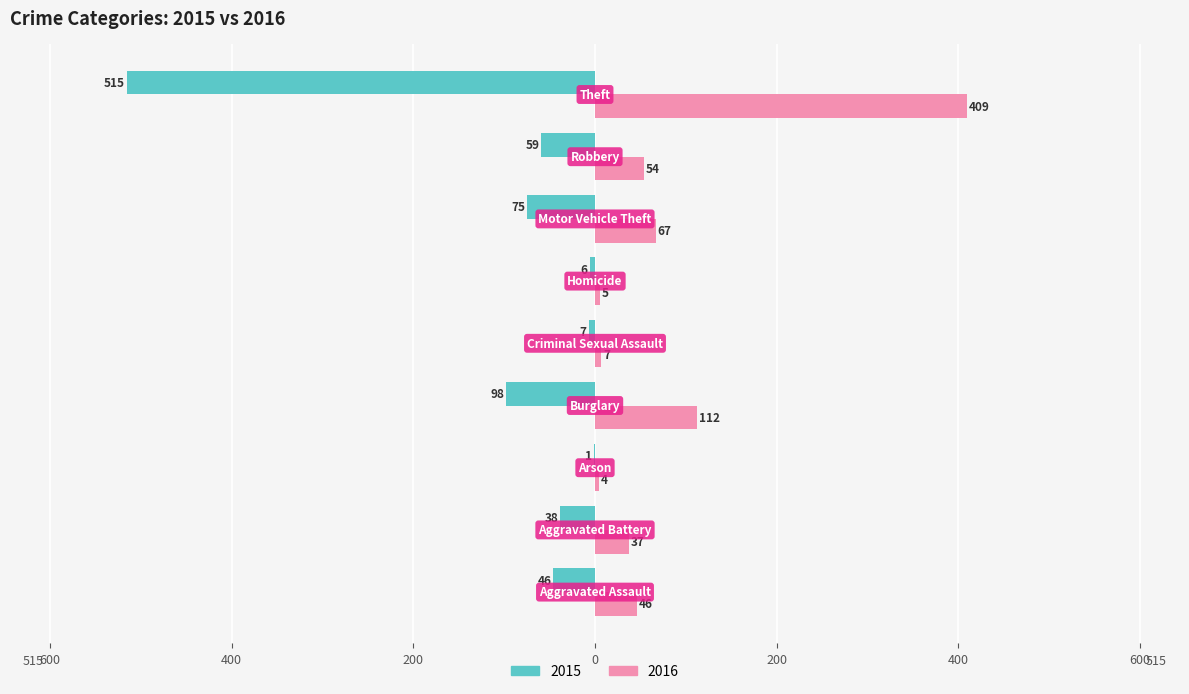

Reading left to right, list all the values displayed in this chart.

2015: -46	-38	-1	-98	-7	-6	-75	-59	-515
2016: 46	37	4	112	7	5	67	54	409